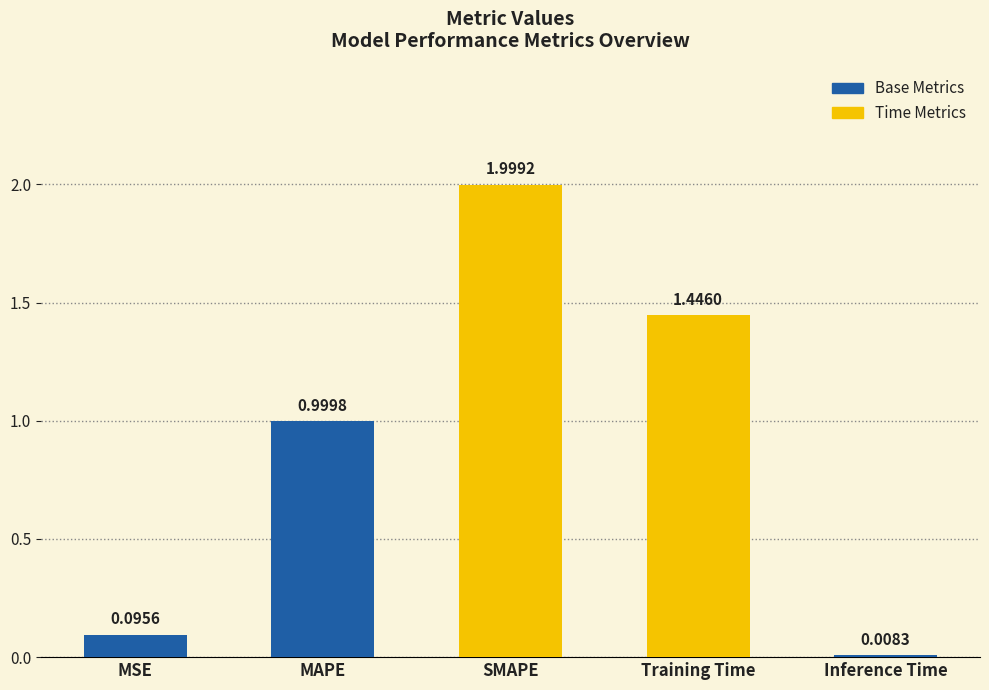

Rank the categories by value from highest to lowest.

SMAPE, Training Time, MAPE, MSE, Inference Time